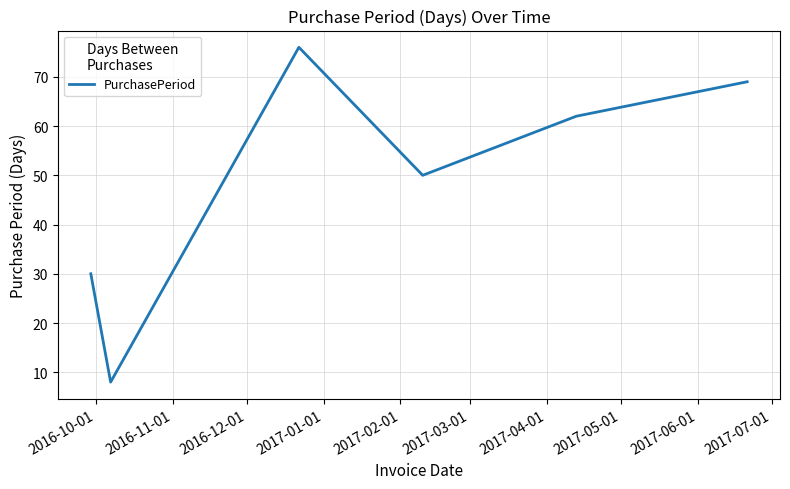

True or false: there are more than 1 points higher than both neighbors.

False